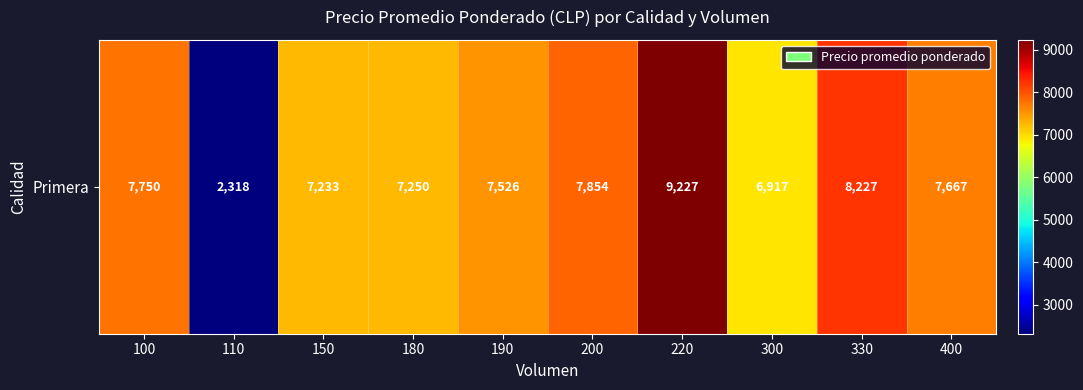

How many data points are above 7667?

4